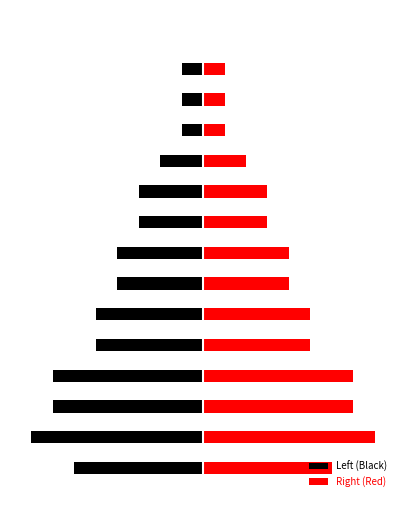

What is the value of the Left (Black) bar at the 1st from the left?

-6